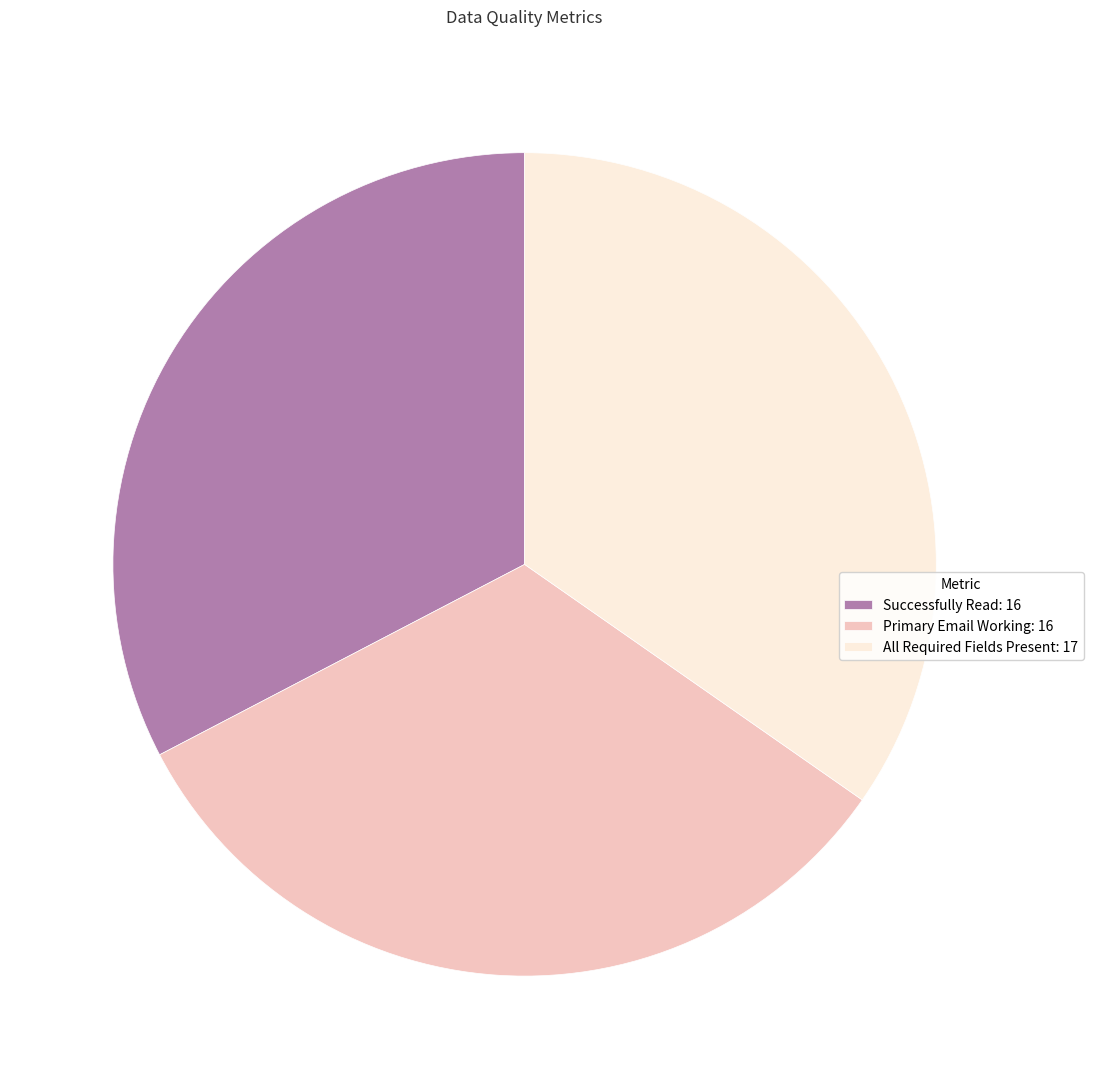

Do Successfully Read: 16 and All Required Fields Present: 17 together represent more than half of the pie?

Yes